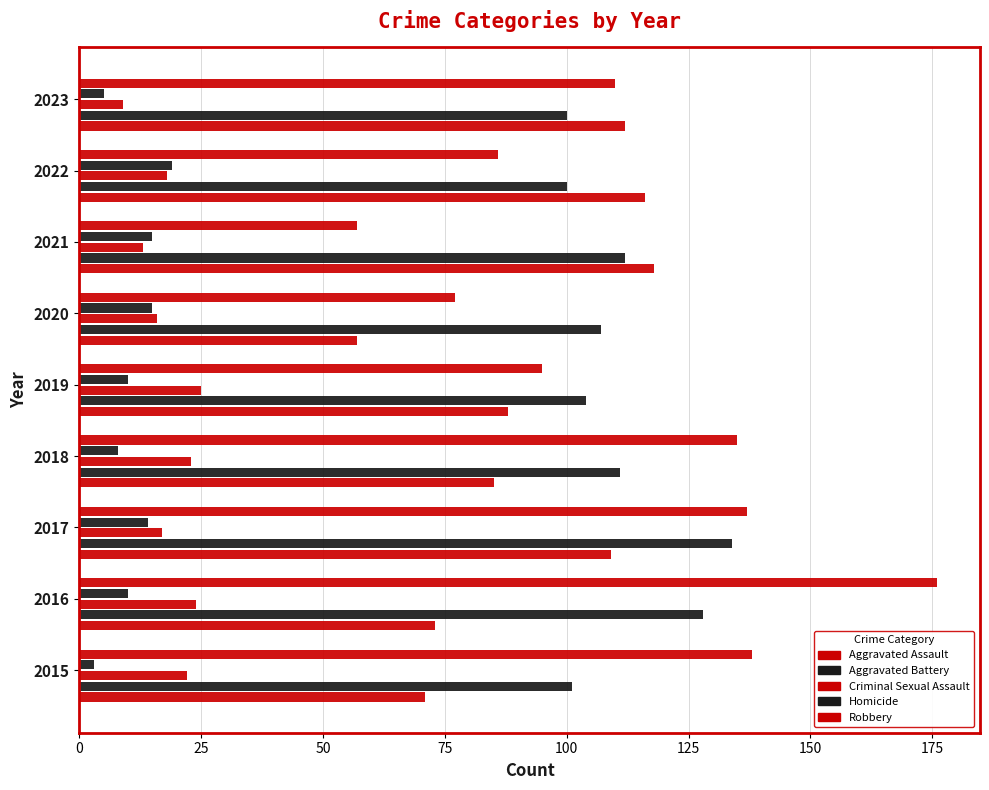

Count the number of categories in the chart.

9